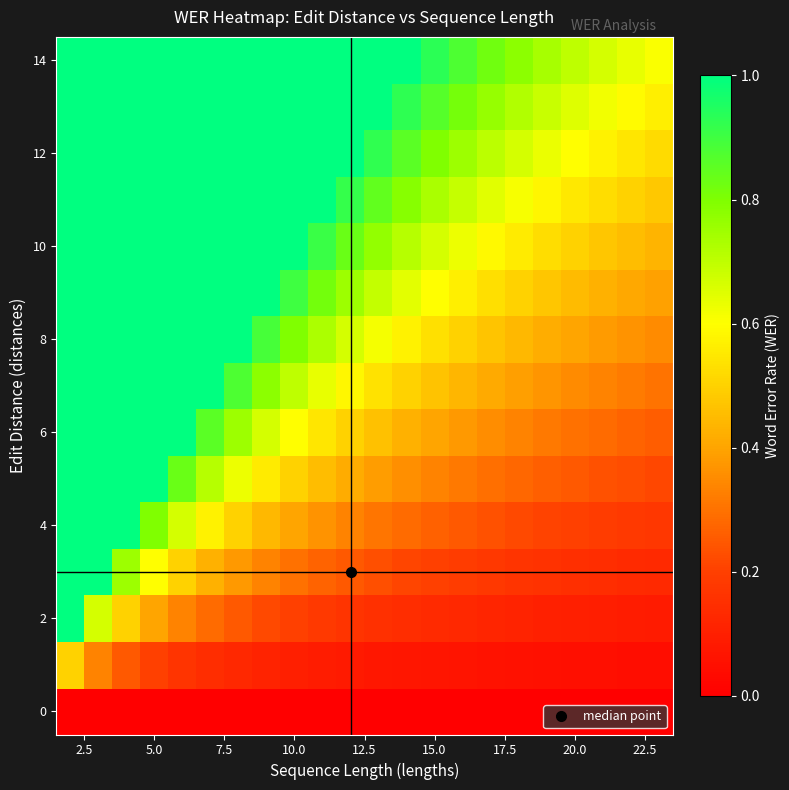

At how many categories does at least one series exceed 0?

22